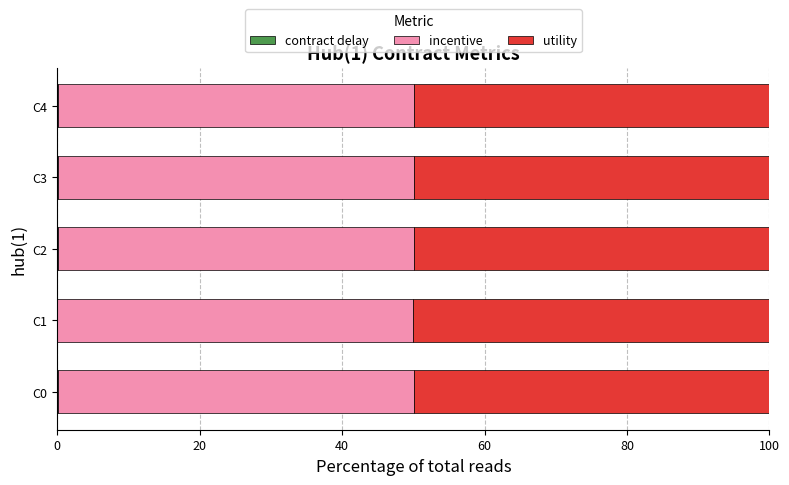

How many categories are shown in the chart?

5